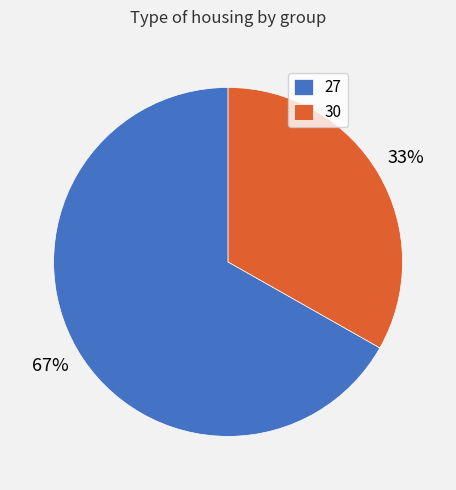

What is the smallest slice in the pie chart?

30